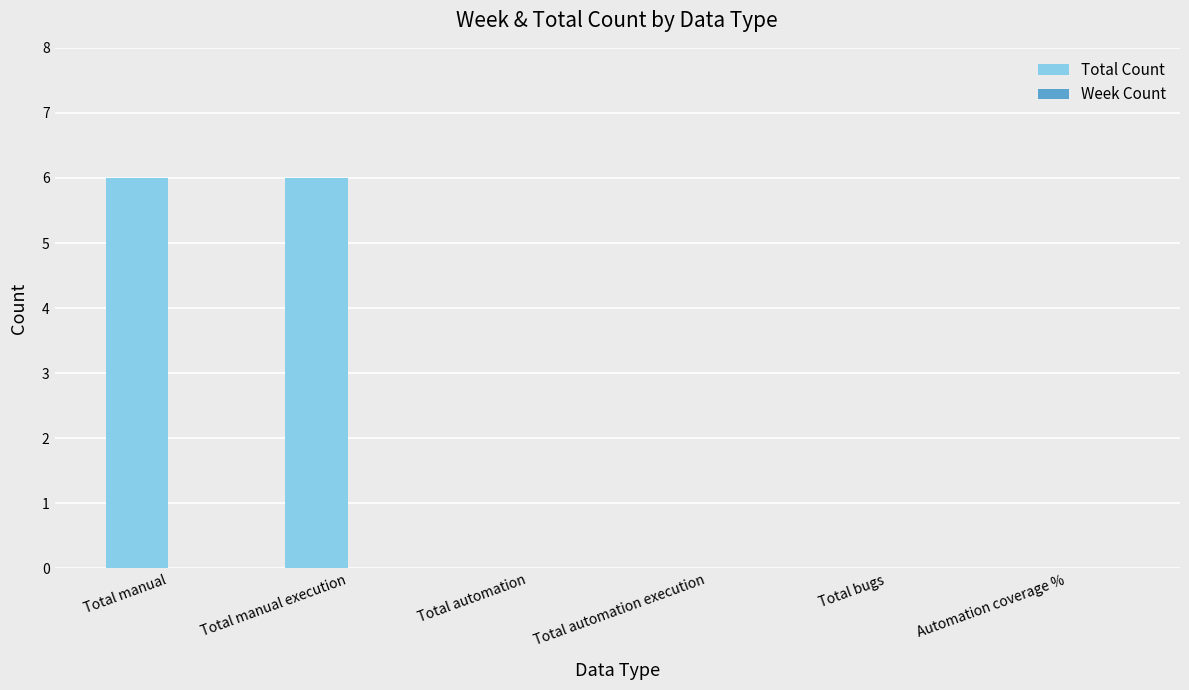

What value does the data have at Total manual execution?

6